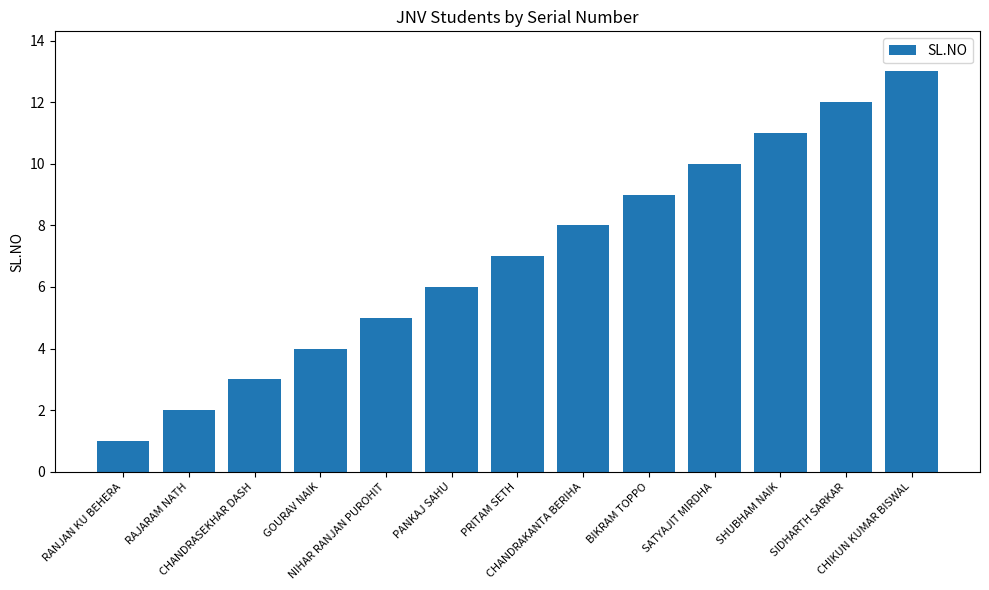

True or false: the data shows 9 at BIKRAM TOPPO.

True